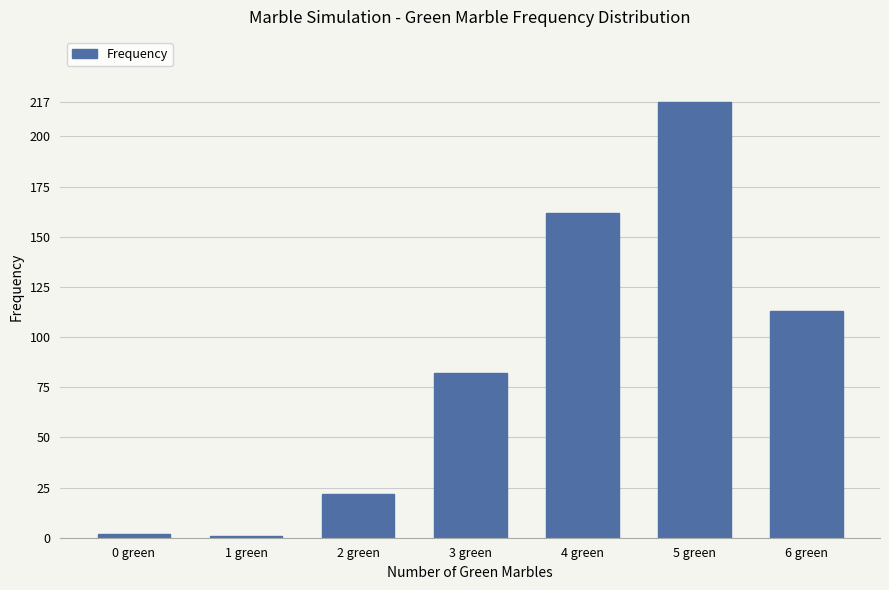

Reading left to right, transcribe all the data shown in this chart.

0 green=2	1 green=1	2 green=22	3 green=82	4 green=162	5 green=217	6 green=113